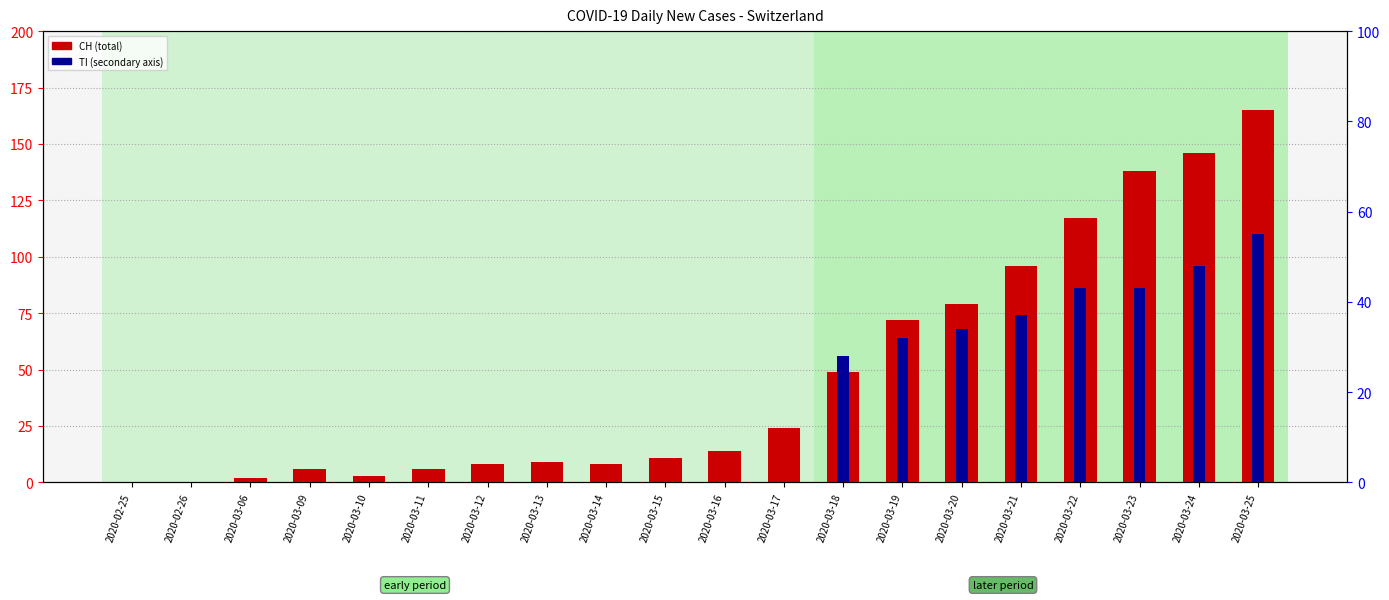

Reading left to right, transcribe all the data shown in this chart.

CH: 2020-02-25=0	2020-02-26=0	2020-03-06=2	2020-03-09=6	2020-03-10=3	2020-03-11=6	2020-03-12=8	2020-03-13=9	2020-03-14=8	2020-03-15=11	2020-03-16=14	2020-03-17=24	2020-03-18=49	2020-03-19=72	2020-03-20=79	2020-03-21=96	2020-03-22=117	2020-03-23=138	2020-03-24=146	2020-03-25=165
TI: 2020-02-25=0	2020-02-26=0	2020-03-06=0	2020-03-09=0	2020-03-10=0	2020-03-11=0	2020-03-12=0	2020-03-13=0	2020-03-14=0	2020-03-15=0	2020-03-16=0	2020-03-17=0	2020-03-18=28	2020-03-19=32	2020-03-20=34	2020-03-21=37	2020-03-22=43	2020-03-23=43	2020-03-24=48	2020-03-25=55
TI (secondary): 2020-02-25=0	2020-02-26=0	2020-03-06=0	2020-03-09=0	2020-03-10=0	2020-03-11=0	2020-03-12=0	2020-03-13=0	2020-03-14=0	2020-03-15=0	2020-03-16=0	2020-03-17=0	2020-03-18=28	2020-03-19=32	2020-03-20=34	2020-03-21=37	2020-03-22=43	2020-03-23=43	2020-03-24=48	2020-03-25=55